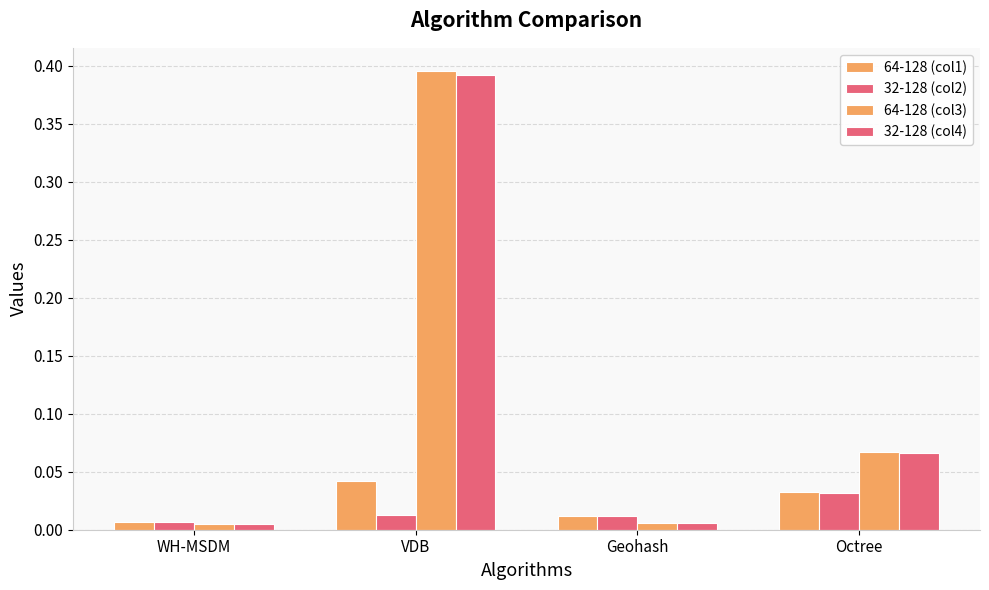

Which series changed the most between WH-MSDM and Octree?

64-128 (col3)